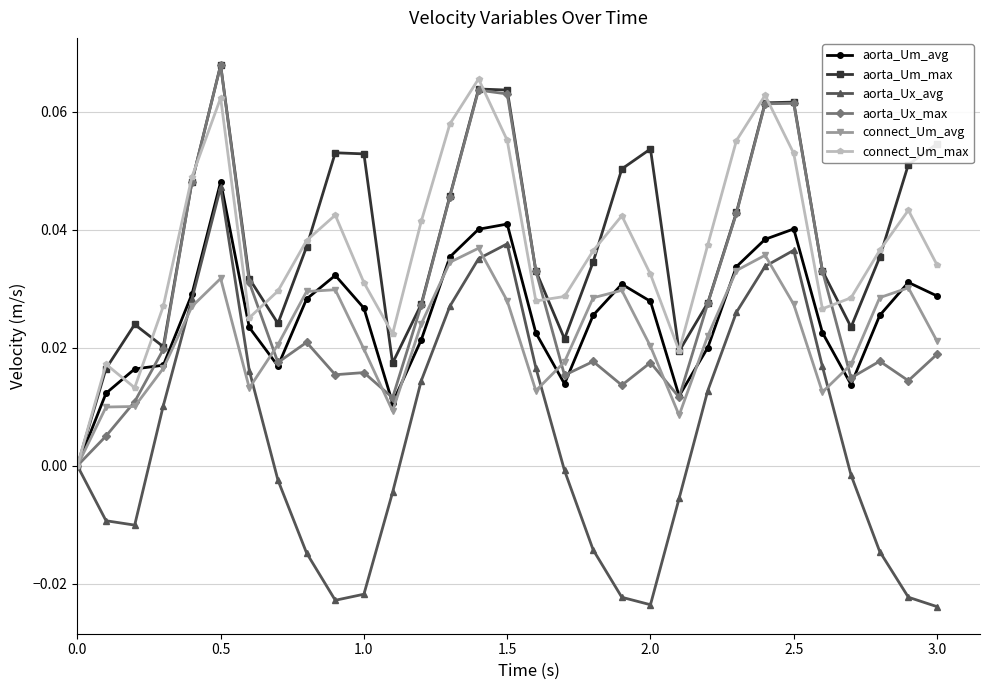

Which series has the largest range (max minus min)?

aorta_Ux_avg